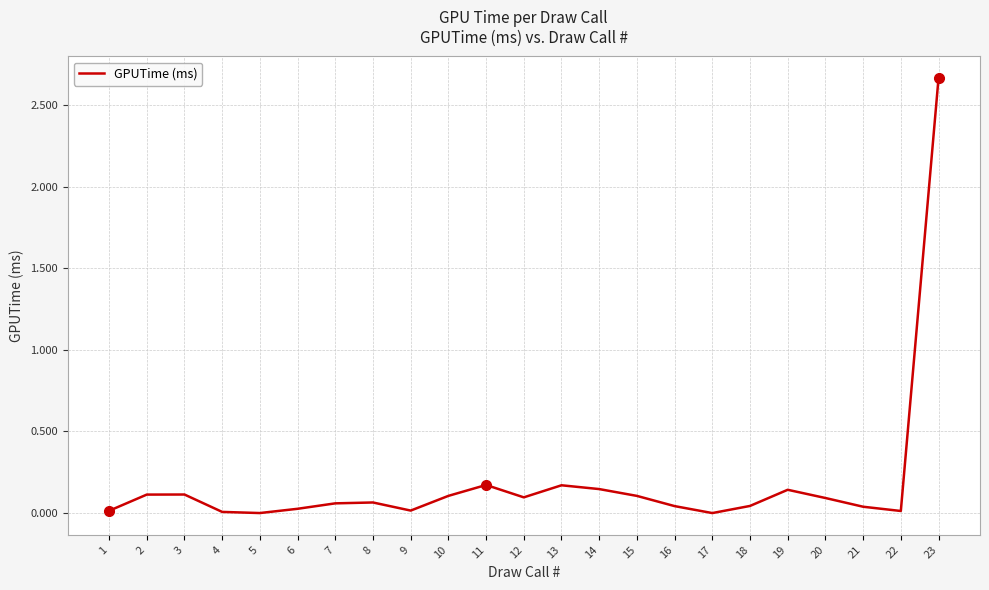

Which category has the highest value across all series?

23